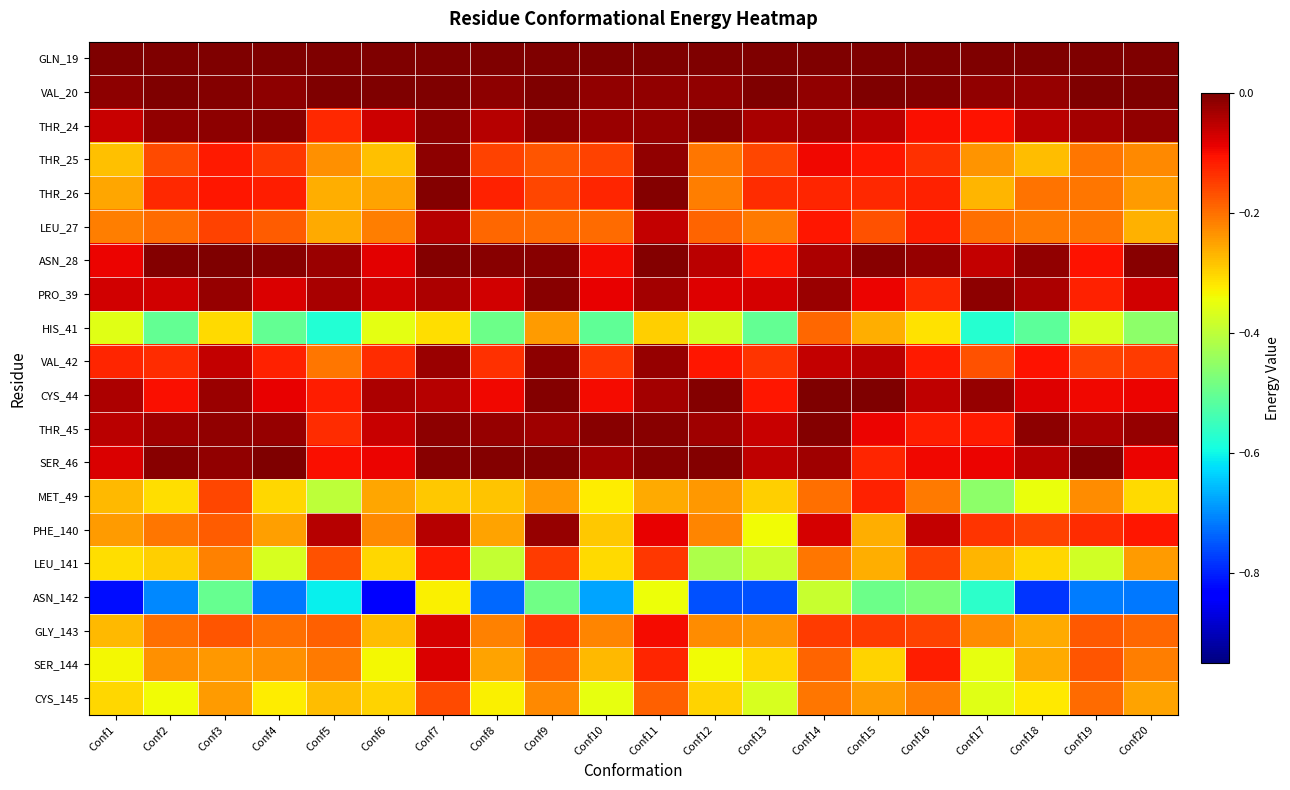

List the series in order of their peak value, highest first.

GLN_19, VAL_20, SER_46, ASN_28, CYS_44, THR_26, THR_45, THR_24, PRO_39, VAL_42, THR_25, PHE_140, LEU_27, GLY_143, SER_144, LEU_141, MET_49, CYS_145, HIS_41, ASN_142